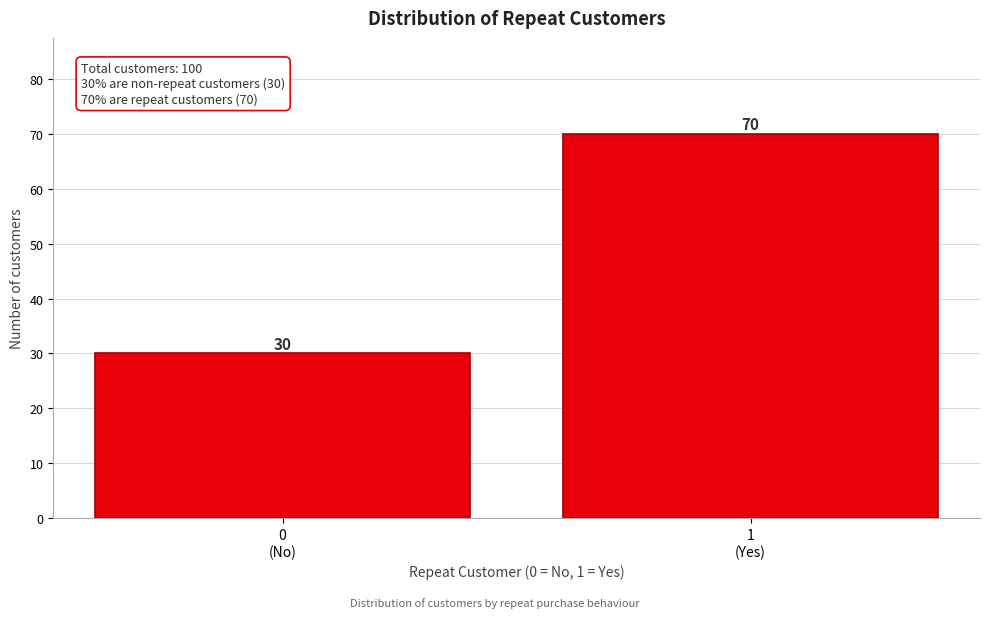

Reading left to right, extract all data points from this chart.

30	70